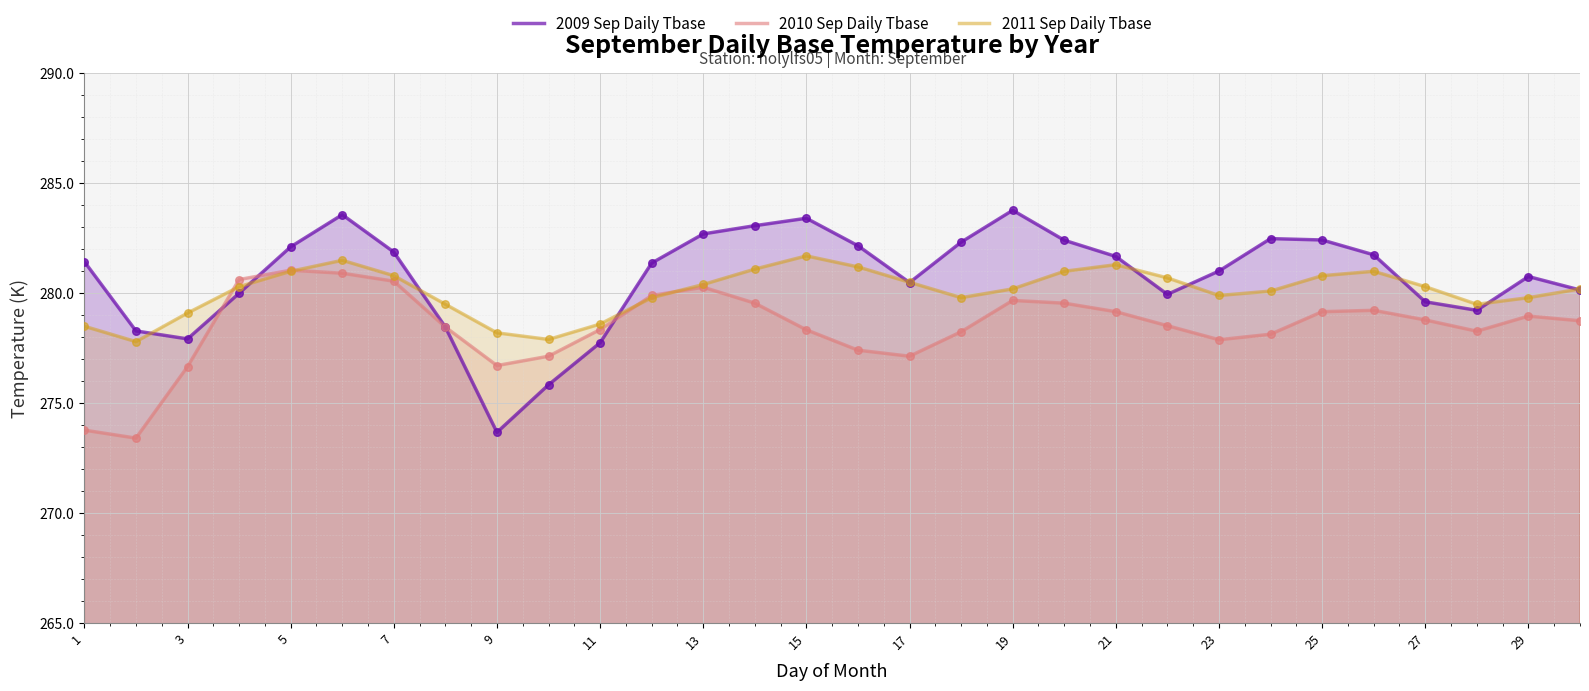

What are all the series names shown in the legend?

2009 Sep Daily Tbase, 2010 Sep Daily Tbase, 2011 Sep Daily Tbase